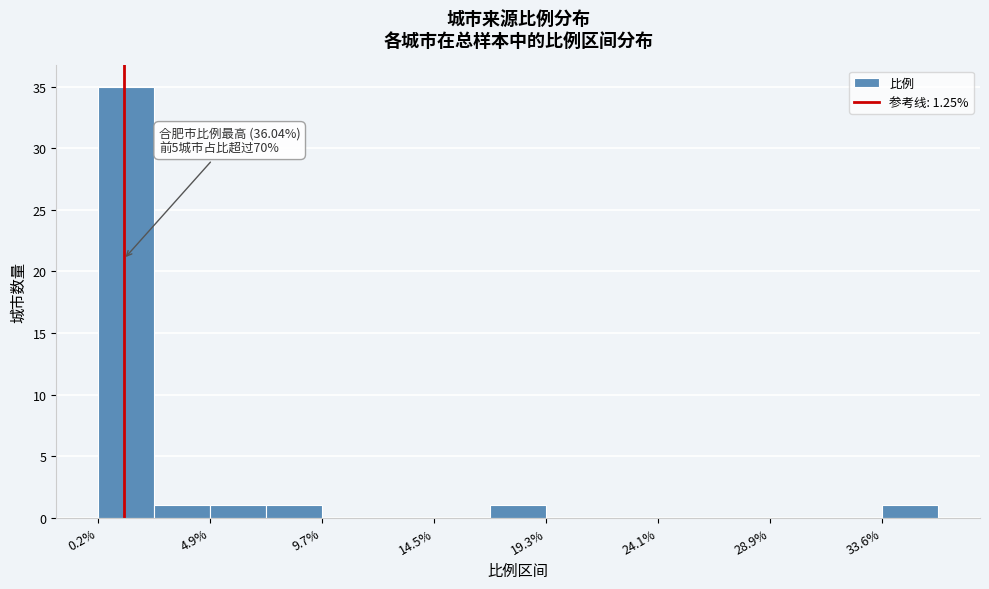

Which range on the x-axis has the tallest bar?

0.0 to 2.5